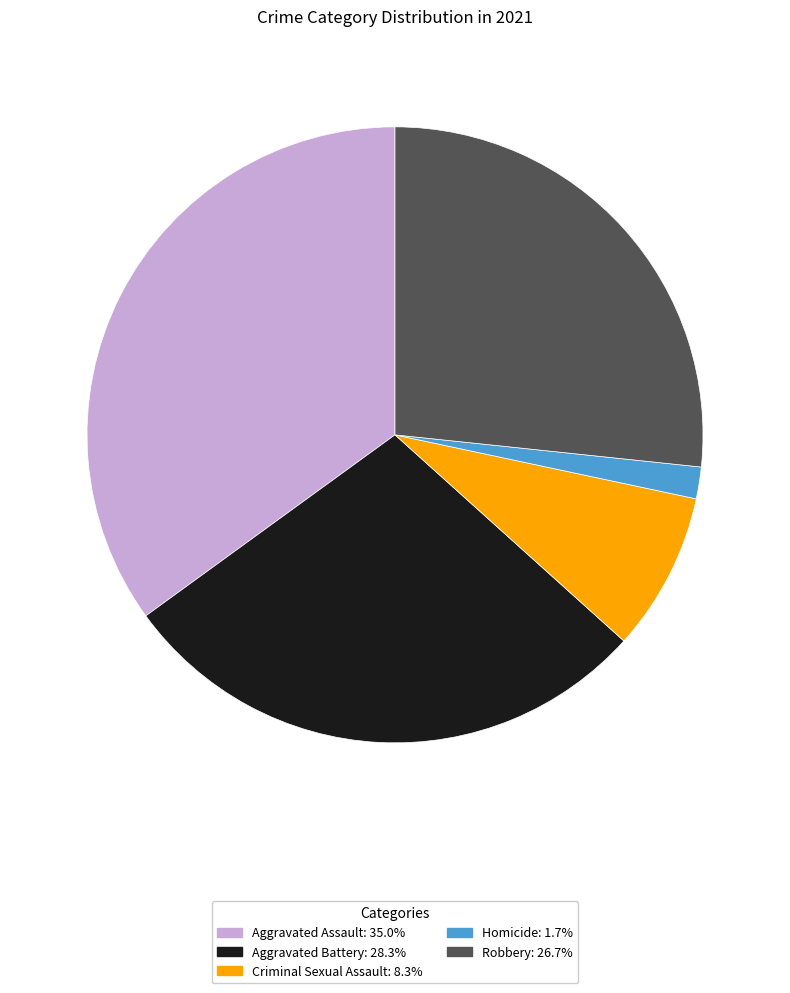

How many slices are in this pie chart?

5